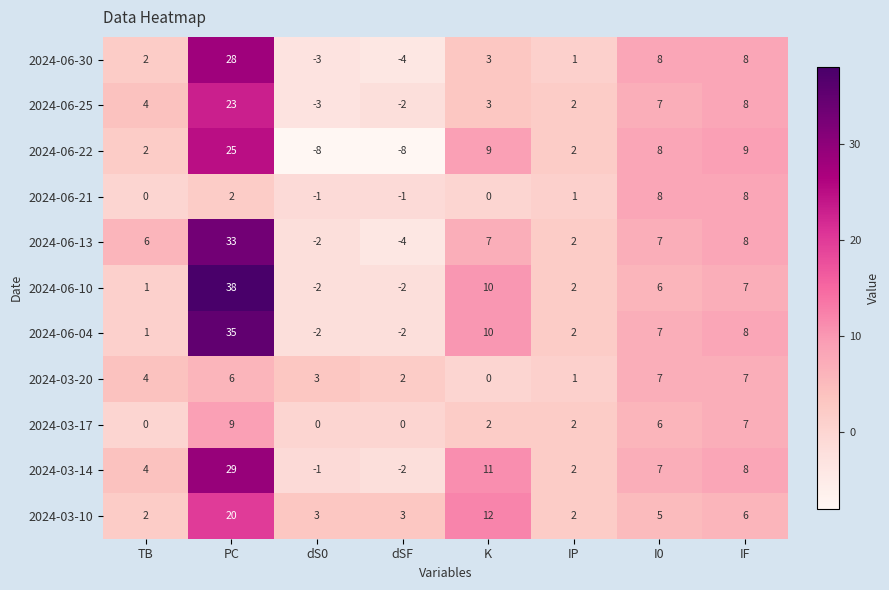

At which label is 2024-06-04 closest to 16?

K